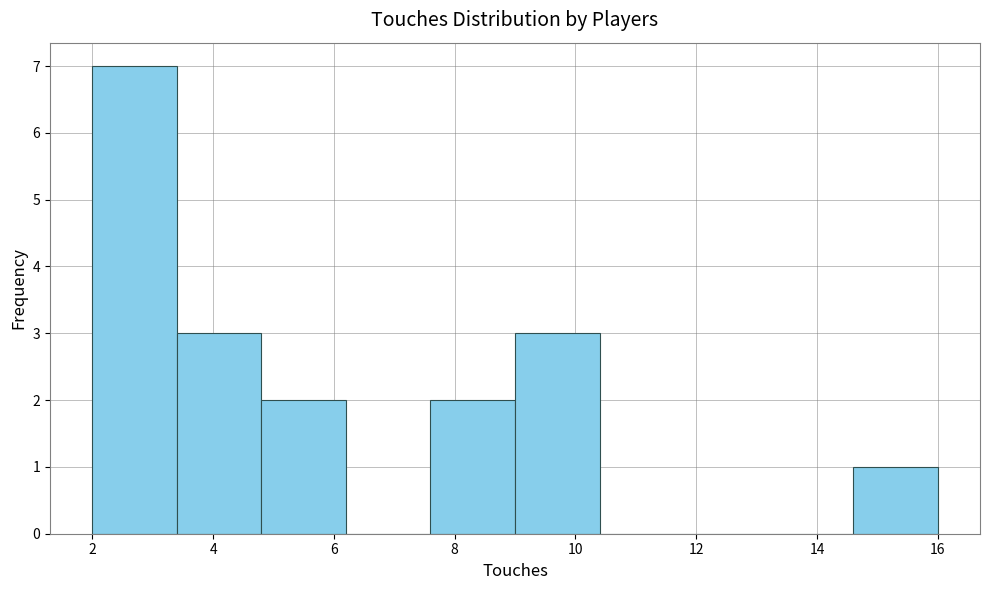

Over which range of the x-axis is the bar tallest?

2.0 to 3.4